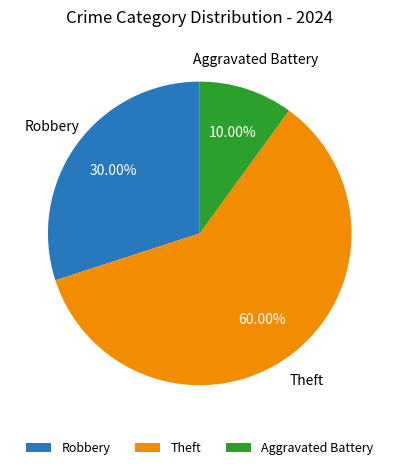

To the nearest percent, what is the average slice percentage?

33%